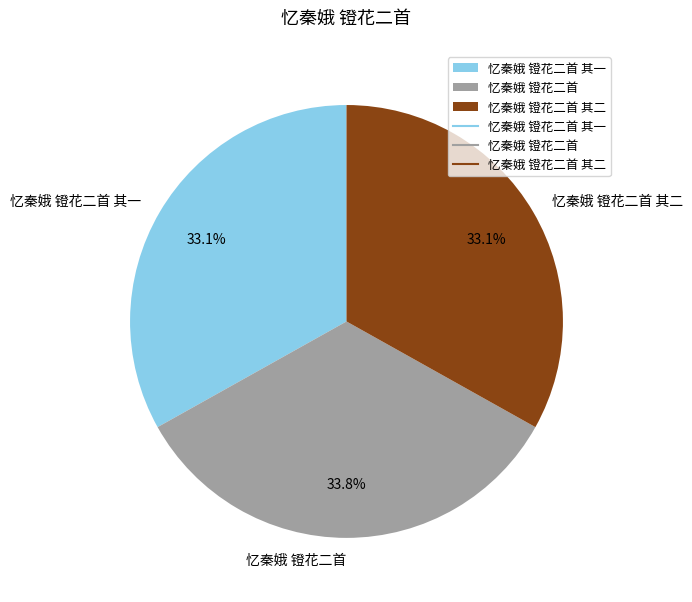

To the nearest percent, what is the difference between the largest and smallest slice percentages?

1%